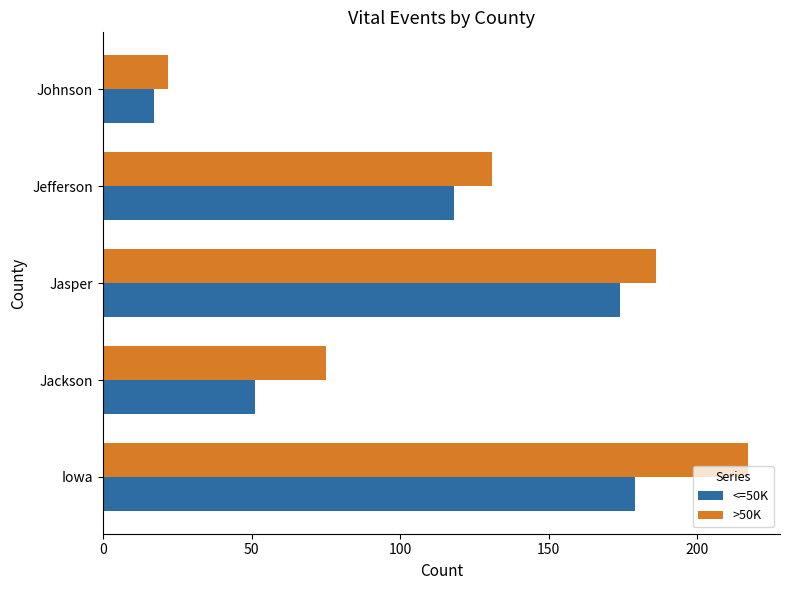

Which series has the largest total across all categories?

>50K